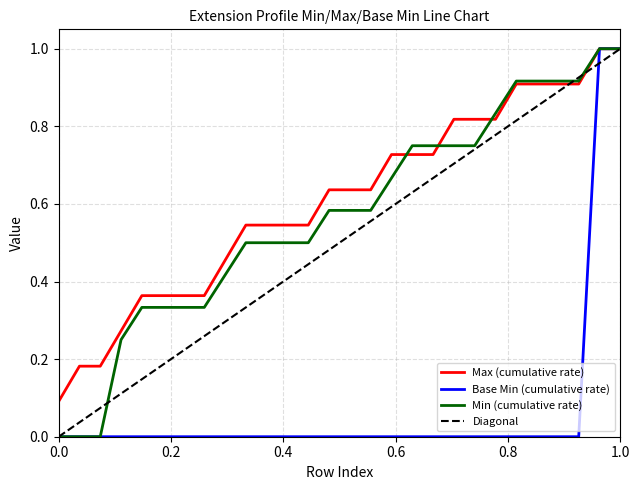

How many data points does each series have?

28